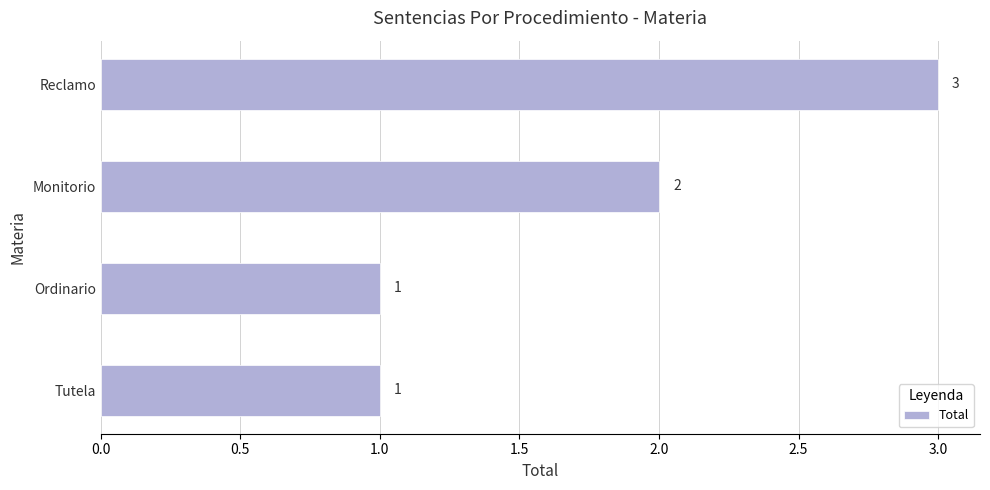

At which label is the value closest to 2?

Monitorio